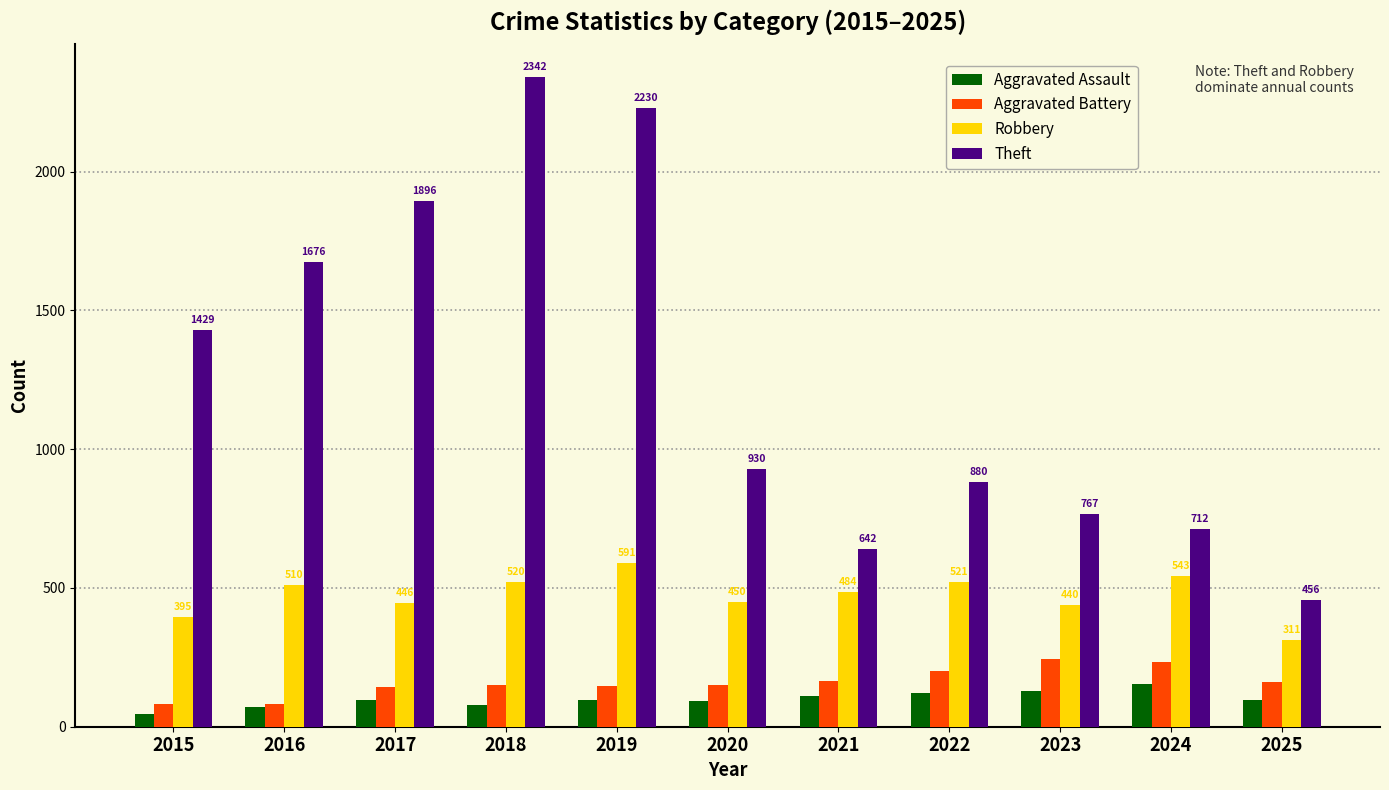

What is the total value across all series at 2020?

1624